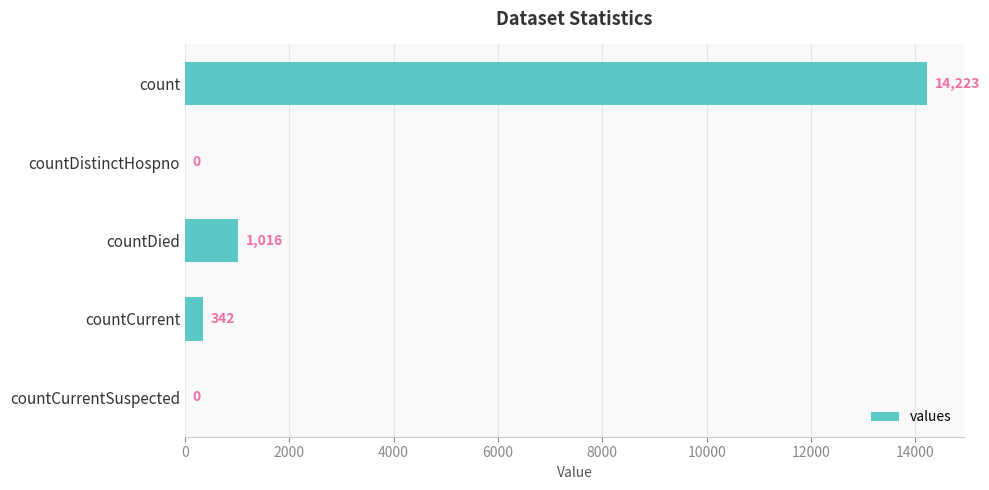

How many positive values are there?

3